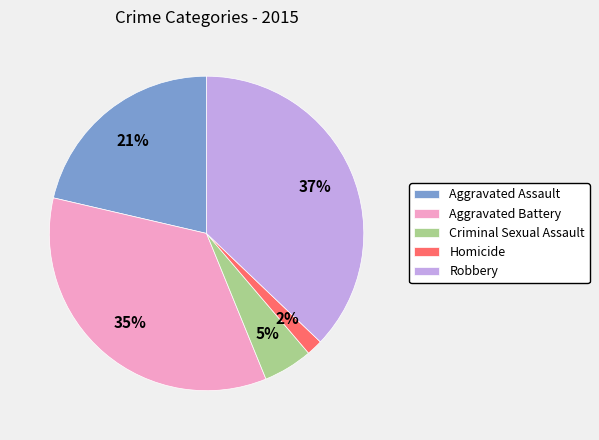

Is it true that Aggravated Battery is 43% of the pie?

False